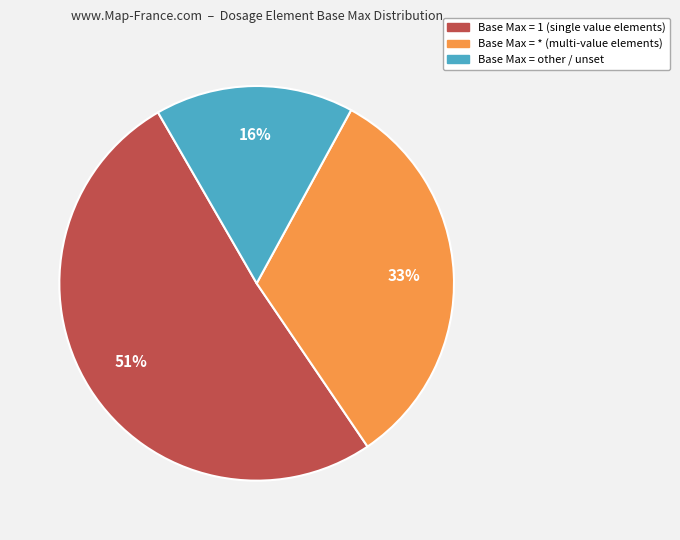

Is there a majority slice in this chart?

Yes